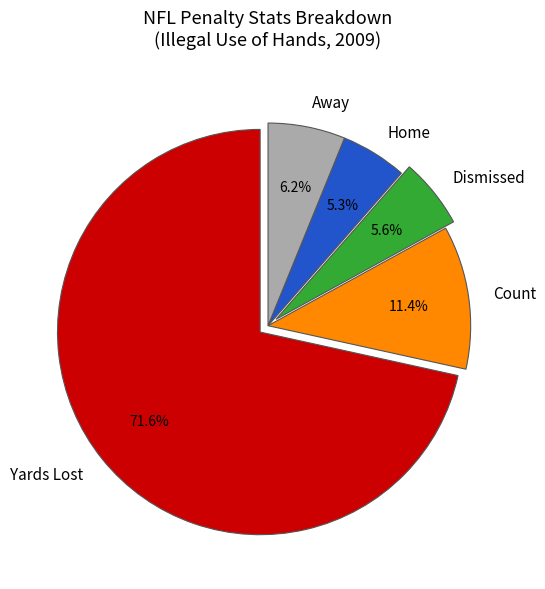

Which slice is the largest?

Yards Lost